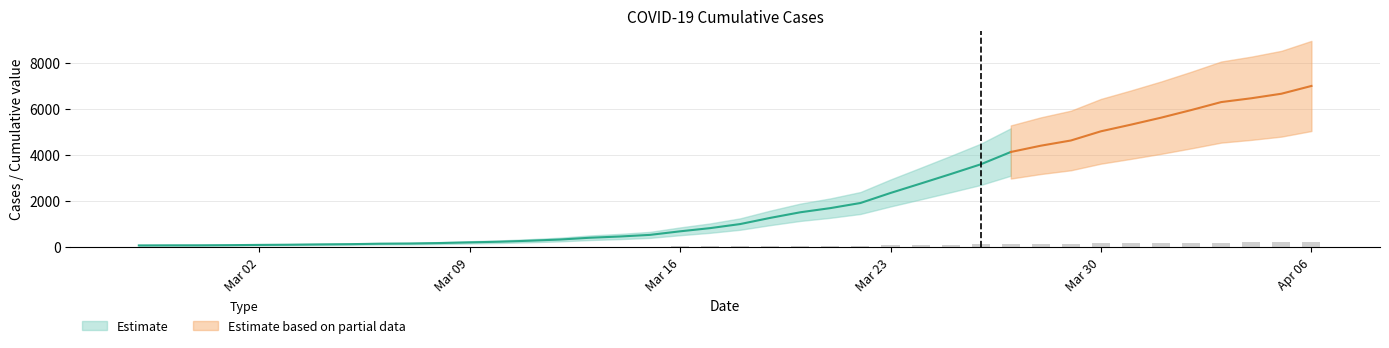

Which label corresponds to the largest value in the chart?

Apr 06